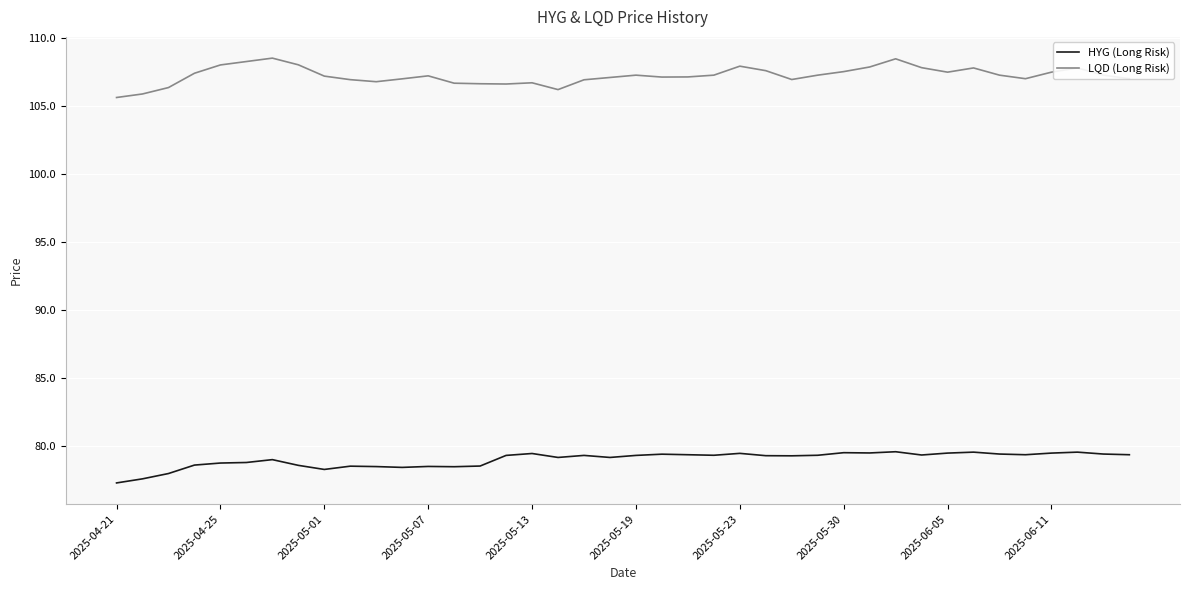

Which series has the largest total across all categories?

LQD (Long Risk)